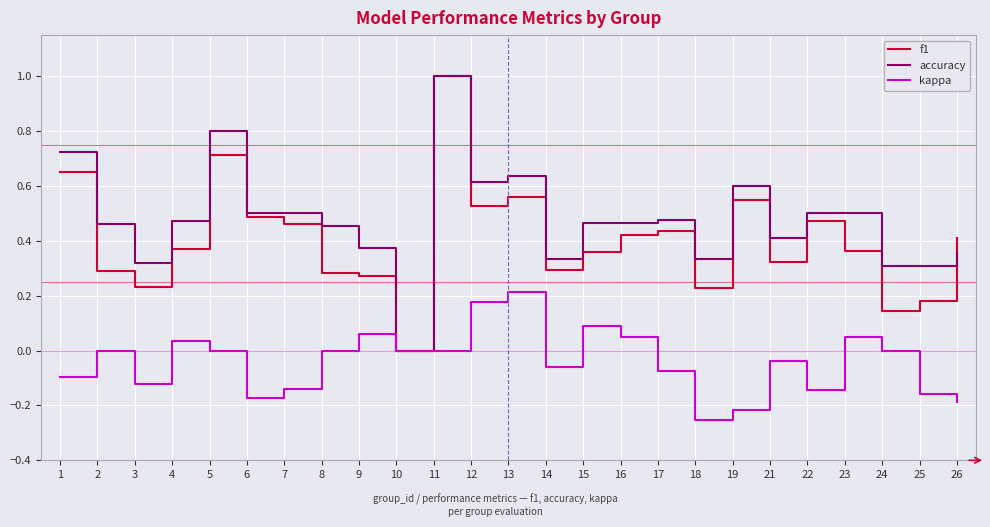

Is the value of accuracy at 26 greater than the value of kappa at 10?

Yes